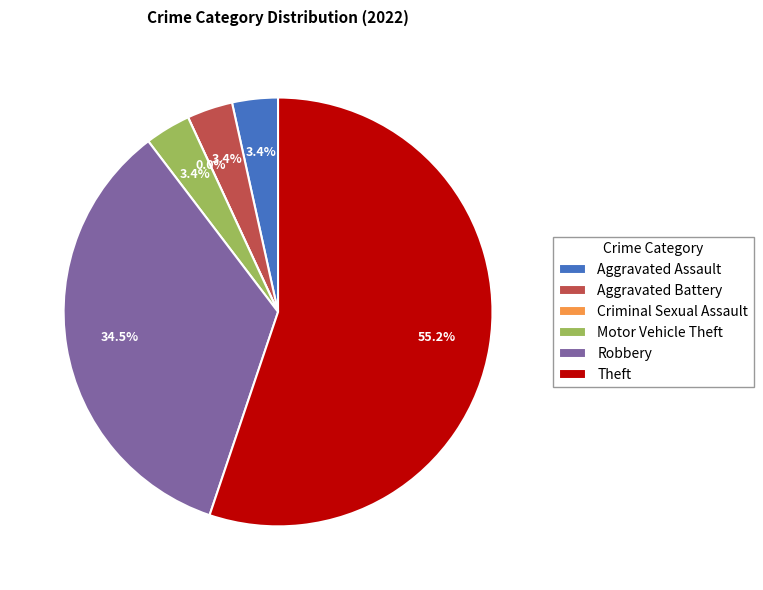

Is there any slice that represents more than half of the pie?

Yes